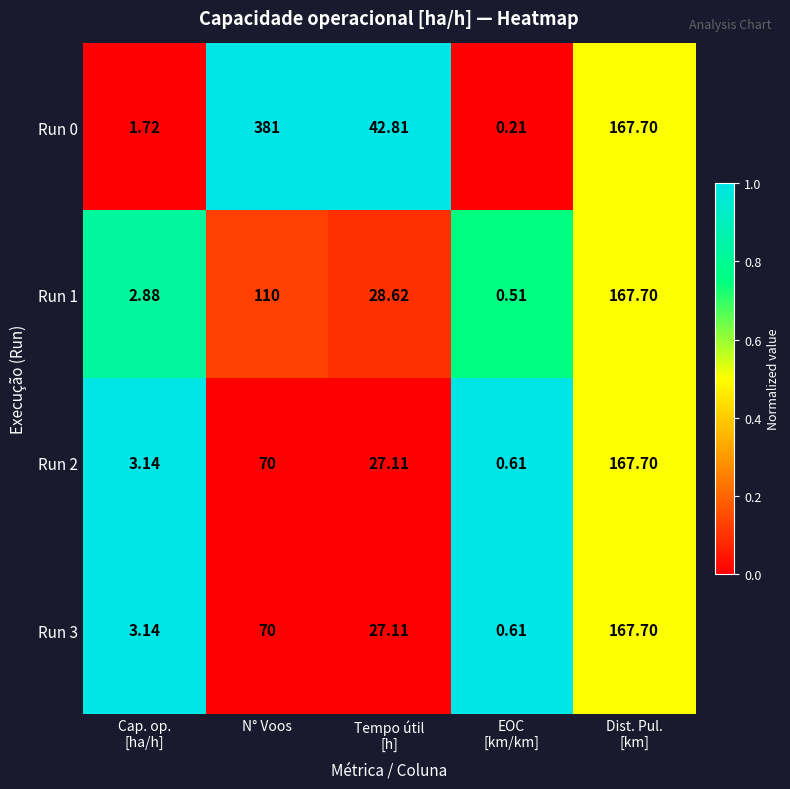

How many data points in Run 0 are above 42?

3